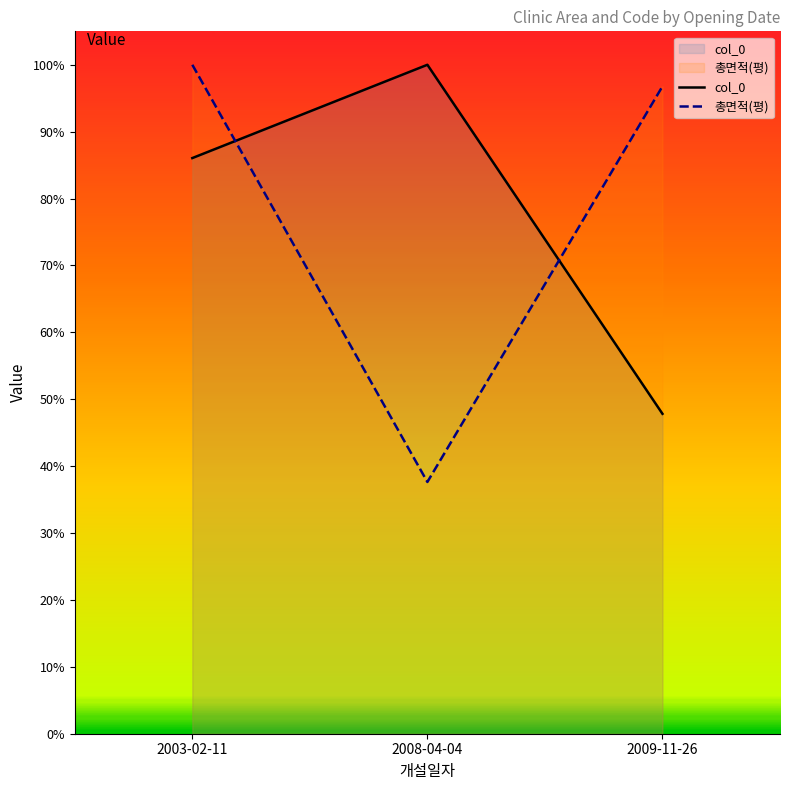

What is the lowest value of the col_0 series?

47.8